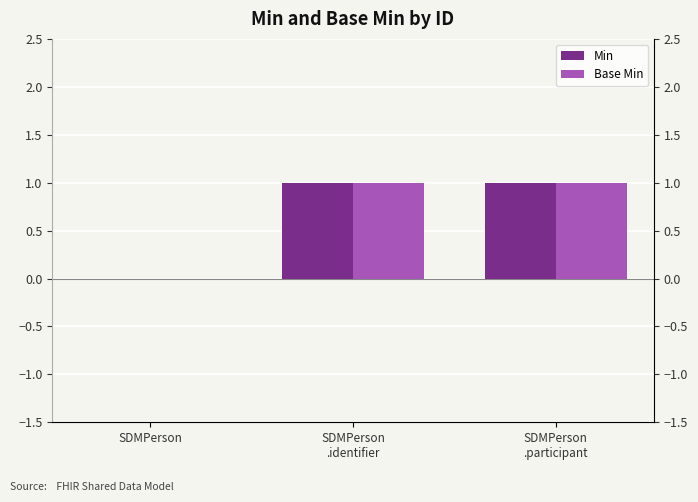

Which label corresponds to the smallest value in the chart?

SDMPerson